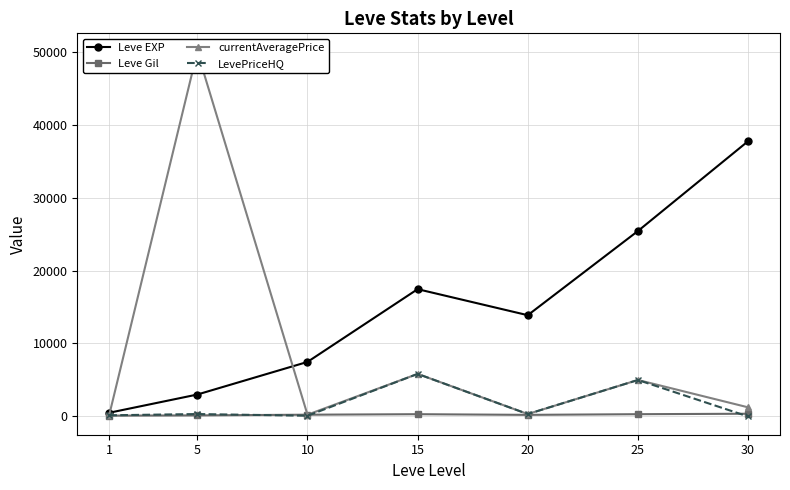

True or false: Leve EXP has a value of 189.4 at 1.

False